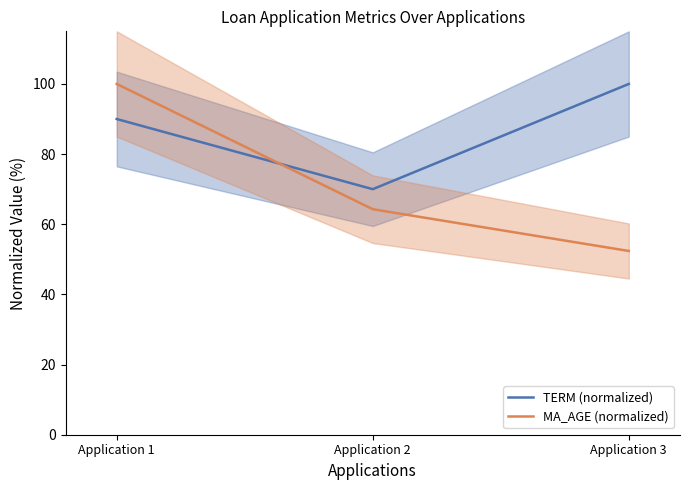

What value does the MA_AGE (normalized) series have at Application 1?

100.0